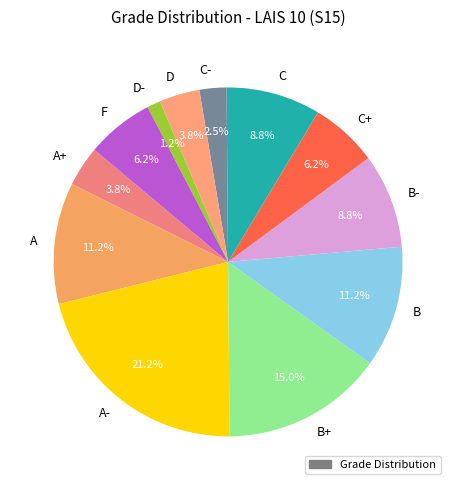

How many slices are in this pie chart?

12